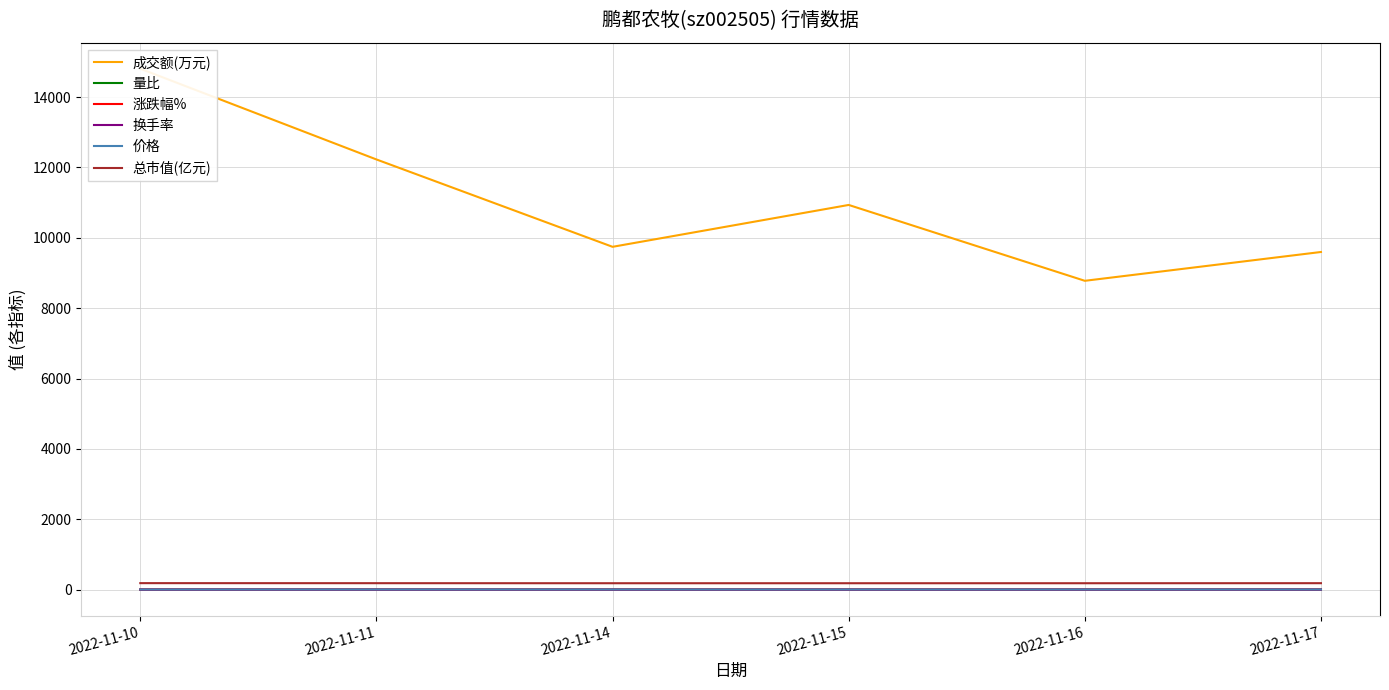

True or false: 换手率 and 价格 intersect in this chart.

False